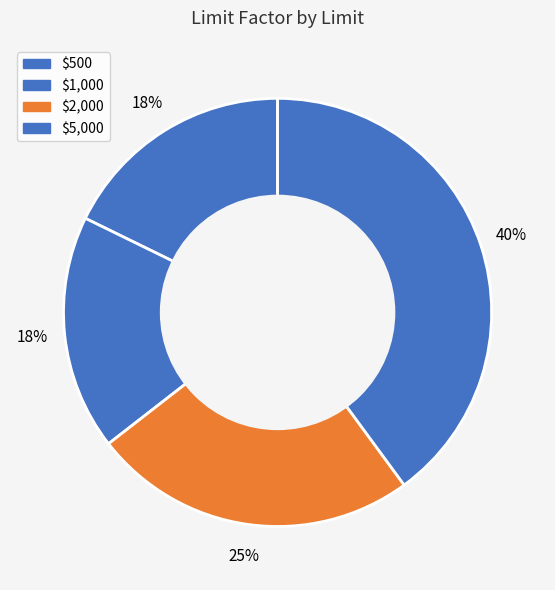

What is the largest slice in the pie chart?

$5,000